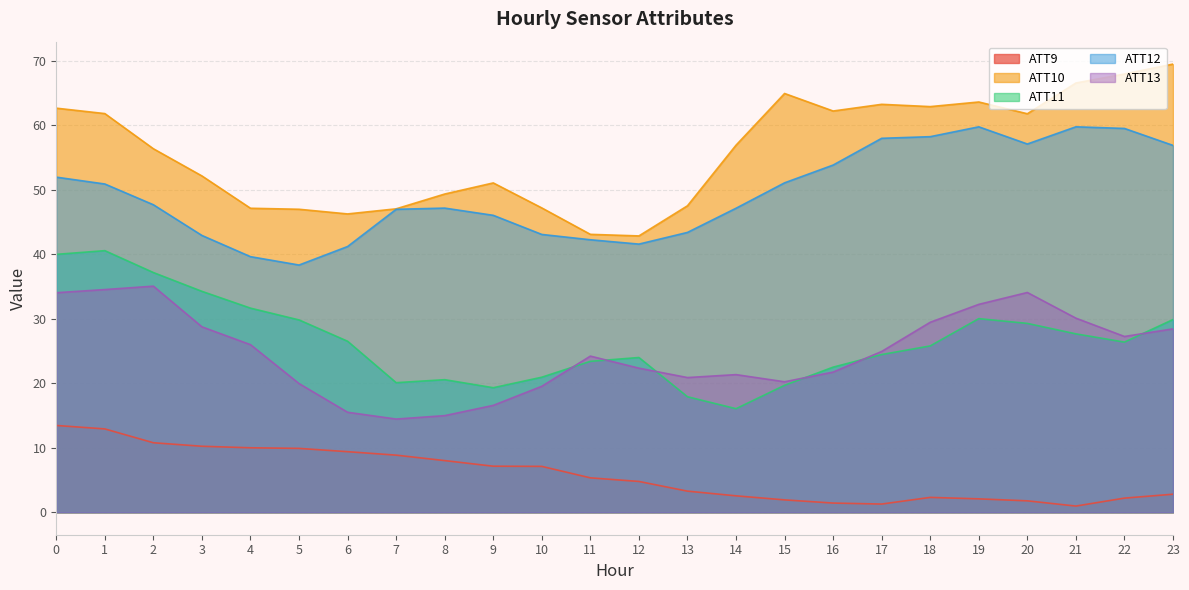

Reading left to right, what are all the values shown in this chart?

ATT9: 13.5	12.9	10.8	10.2	10.0	9.9	9.4	8.9	8.0	7.1	7.1	5.3	4.8	3.3	2.6	1.9	1.4	1.3	2.3	2.1	1.8	1.0	2.2	2.8
ATT10: 62.7	61.8	56.4	52.2	47.1	47.0	46.3	47.1	49.3	51.1	47.2	43.1	42.9	47.5	56.9	64.9	62.2	63.3	62.9	63.6	61.8	66.6	68.0	69.5
ATT11: 40.0	40.6	37.2	34.3	31.7	29.8	26.5	20.1	20.6	19.3	20.9	23.4	24.0	17.9	16.1	19.7	22.5	24.5	25.8	30.0	29.3	27.7	26.4	29.9
ATT12: 52.0	50.9	47.7	42.9	39.6	38.3	41.2	47.0	47.2	46.0	43.1	42.3	41.6	43.4	47.1	51.1	53.8	58.0	58.2	59.8	57.1	59.8	59.5	56.9
ATT13: 34.0	34.5	35.1	28.8	26.0	20.0	15.5	14.5	15.0	16.6	19.5	24.2	22.4	20.9	21.3	20.2	21.7	24.9	29.5	32.2	34.1	30.1	27.3	28.4